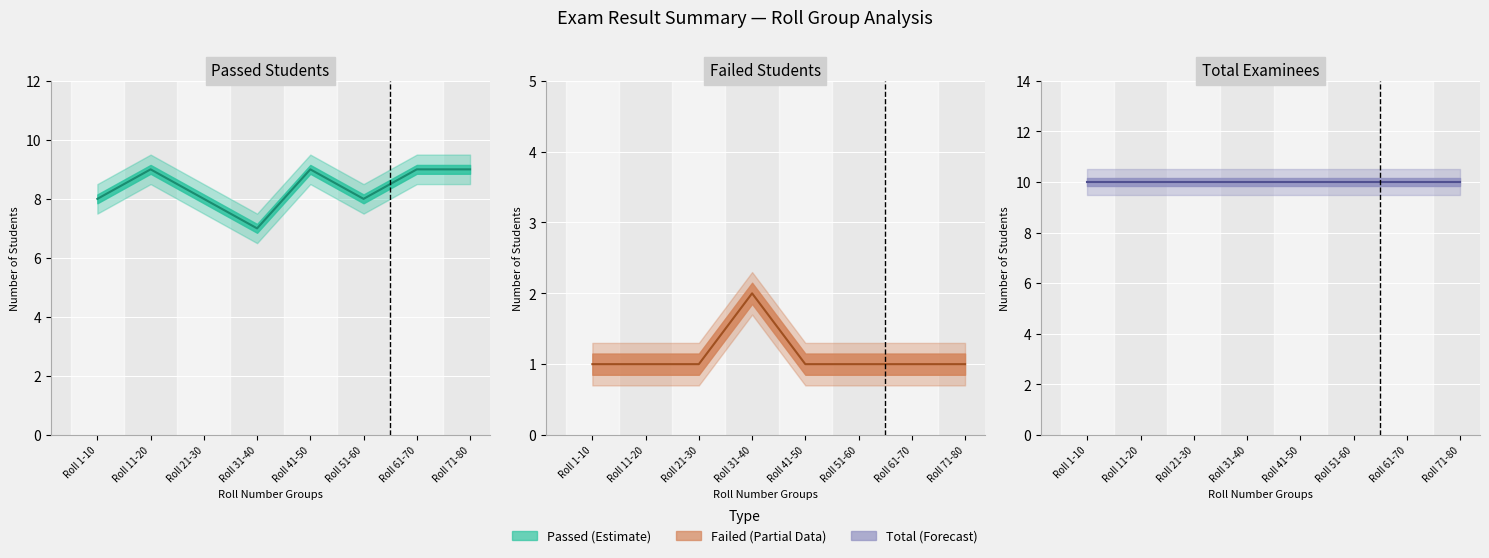

The value of Passed at Roll 1-10 is 8. True or false?

True